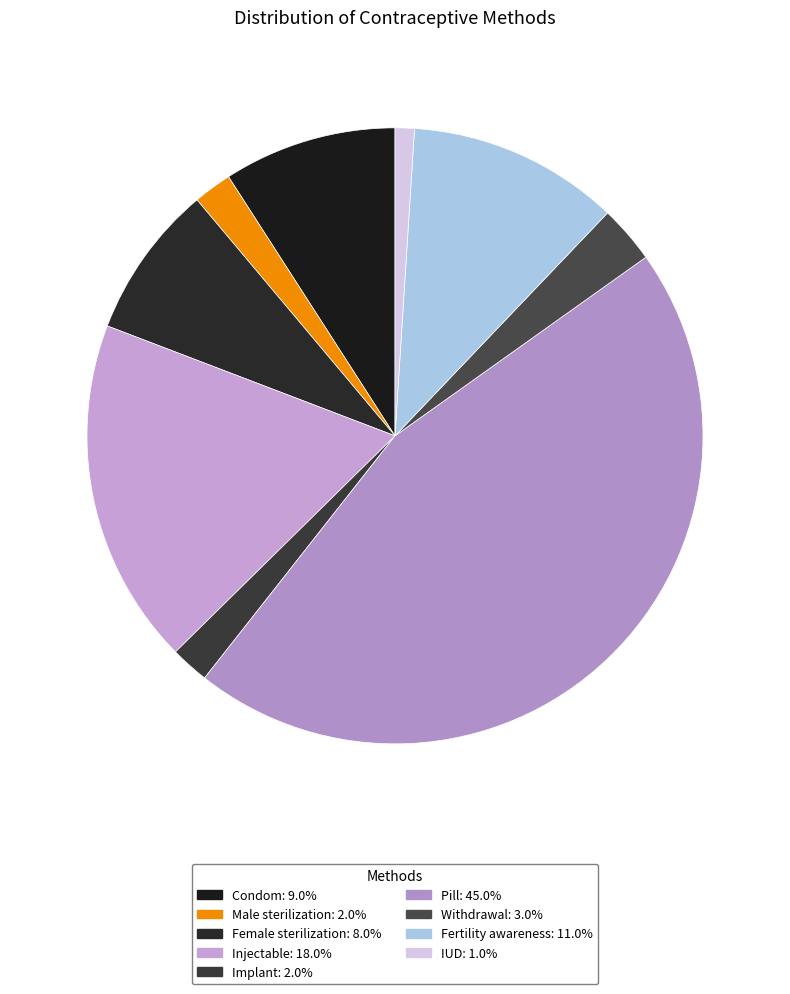

What is the total percentage of Implant and Withdrawal?

5.1%